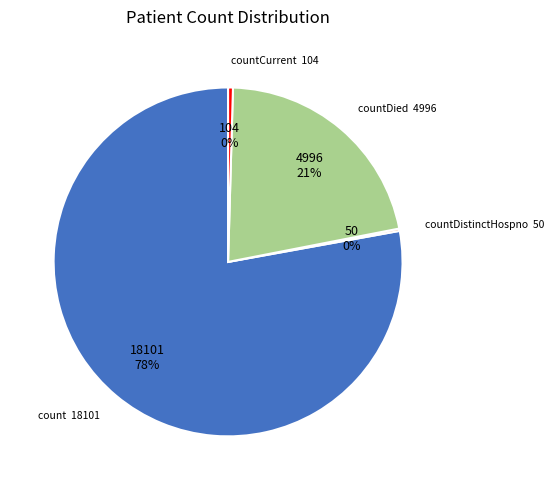

Is there a majority slice in this chart?

Yes